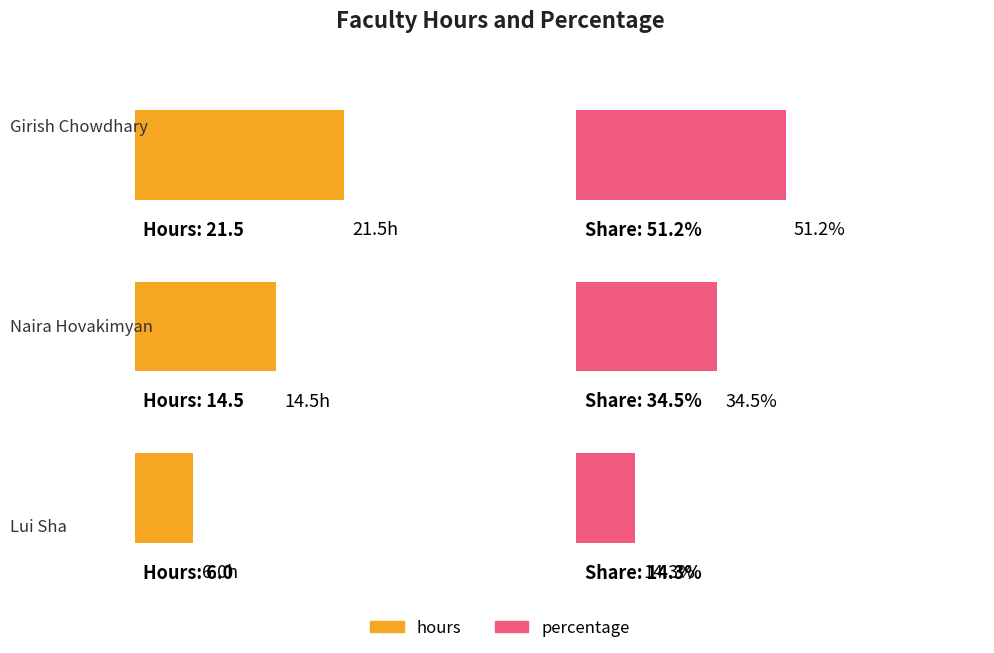

How many bars are there in each group?

2